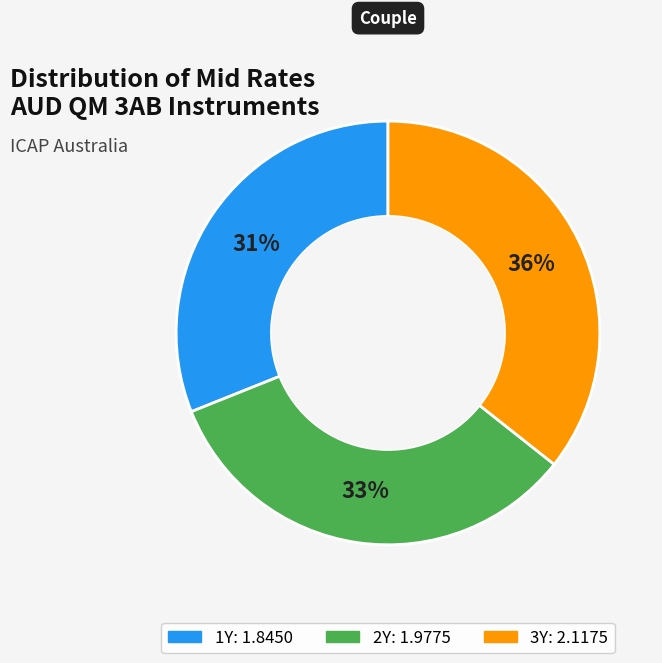

Count the number of slices in the pie.

3